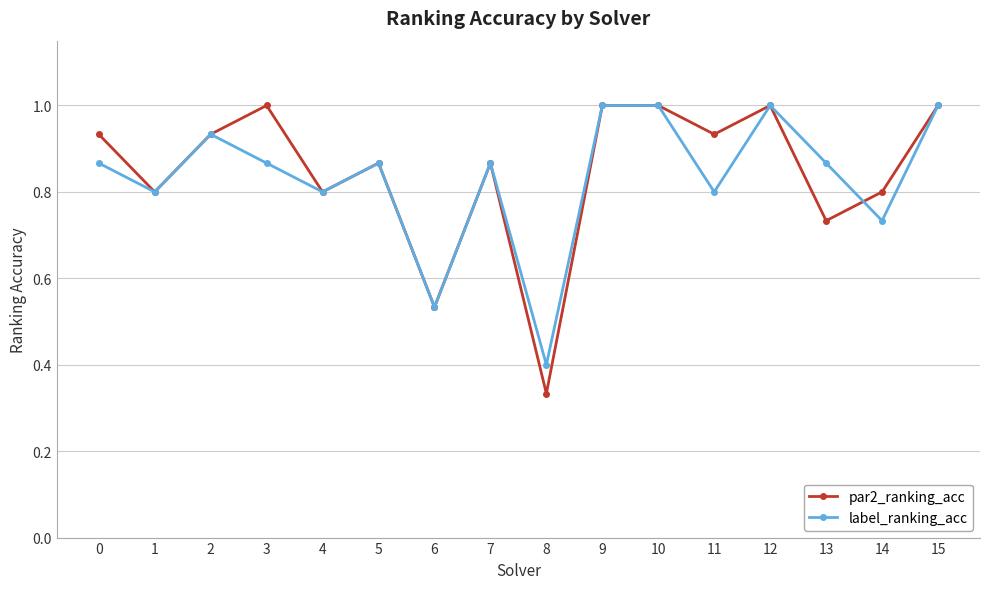

The value of par2_ranking_acc at 3 is 1.0. True or false?

True